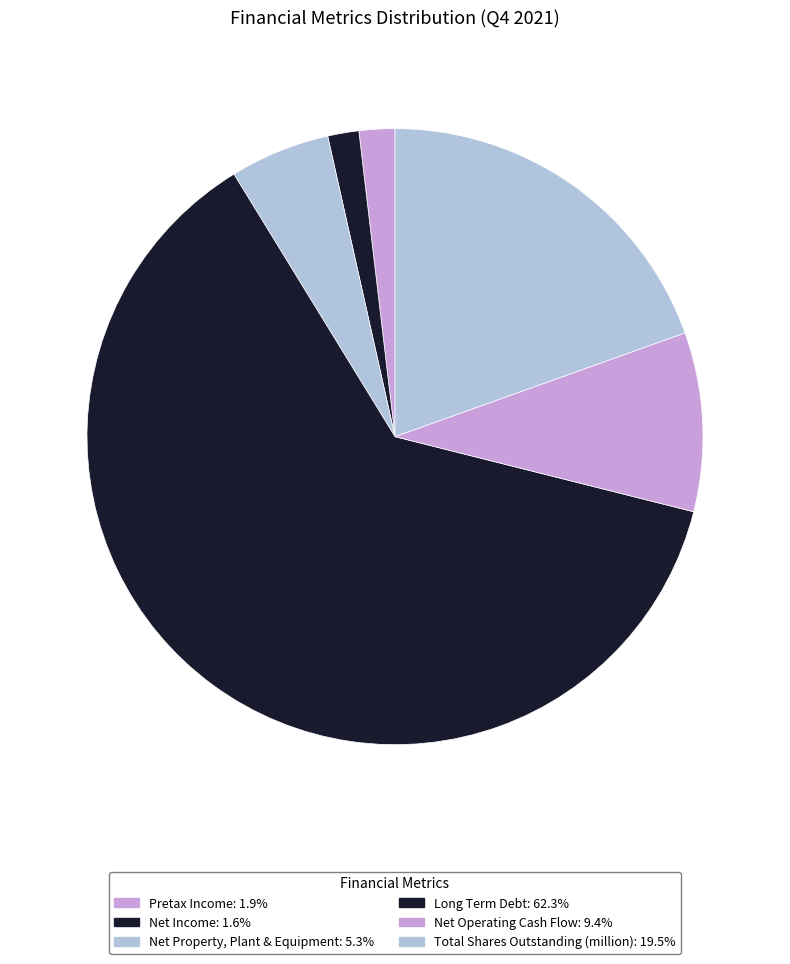

The Net Income slice represents 9% of the pie. True or false?

False